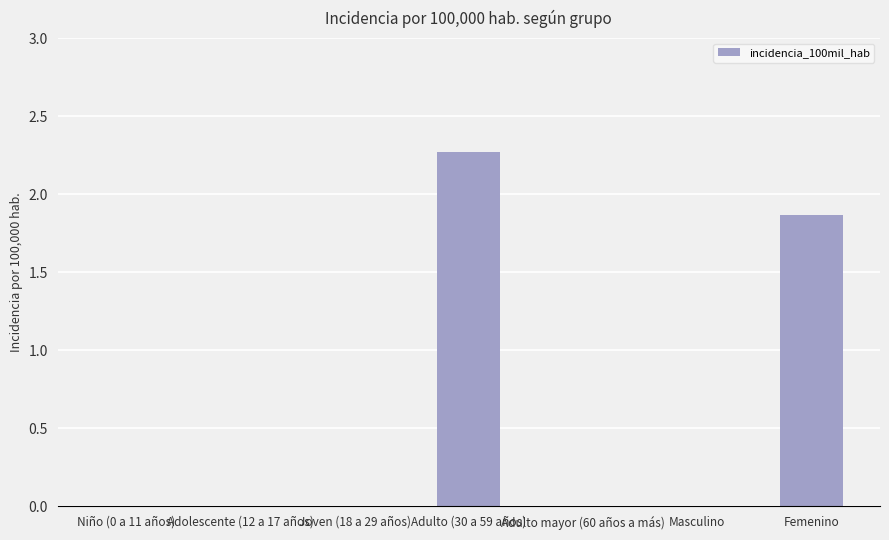

At which label is the value closest to 1?

Femenino